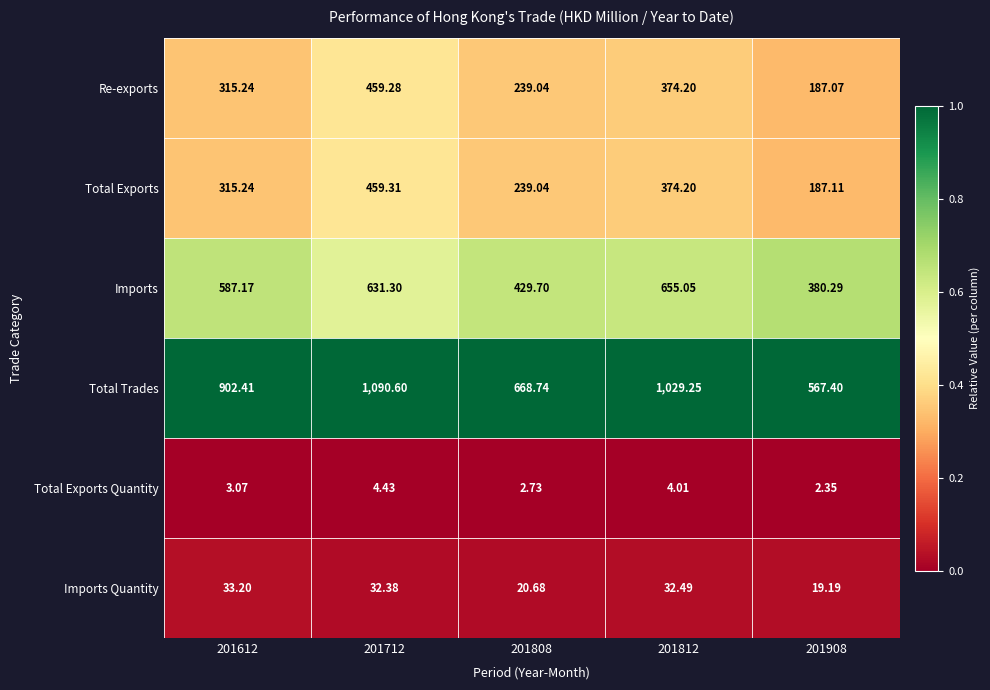

Between 201808 and 201908, which series saw the biggest shift?

Total Trades